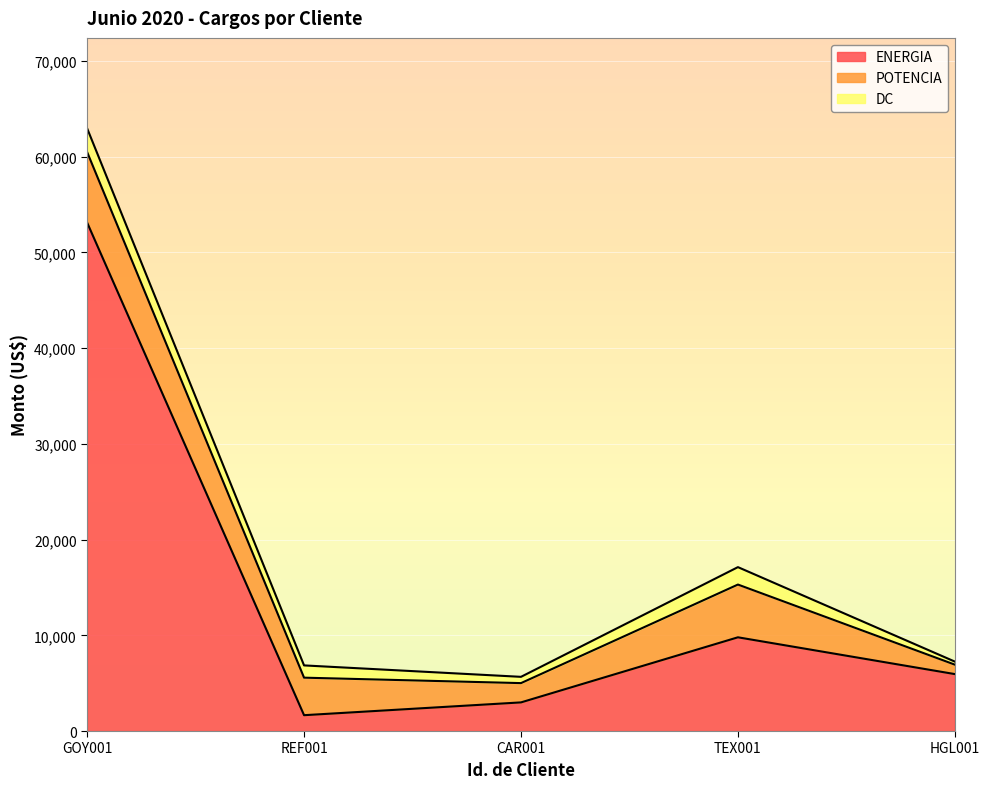

True or false: DC and POTENCIA cross at least once.

False